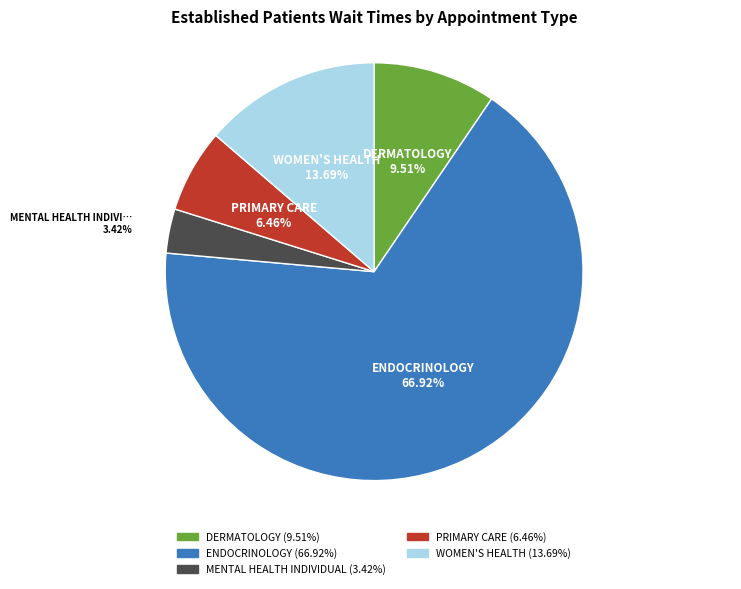

To the nearest percent, what is the average slice percentage?

20%